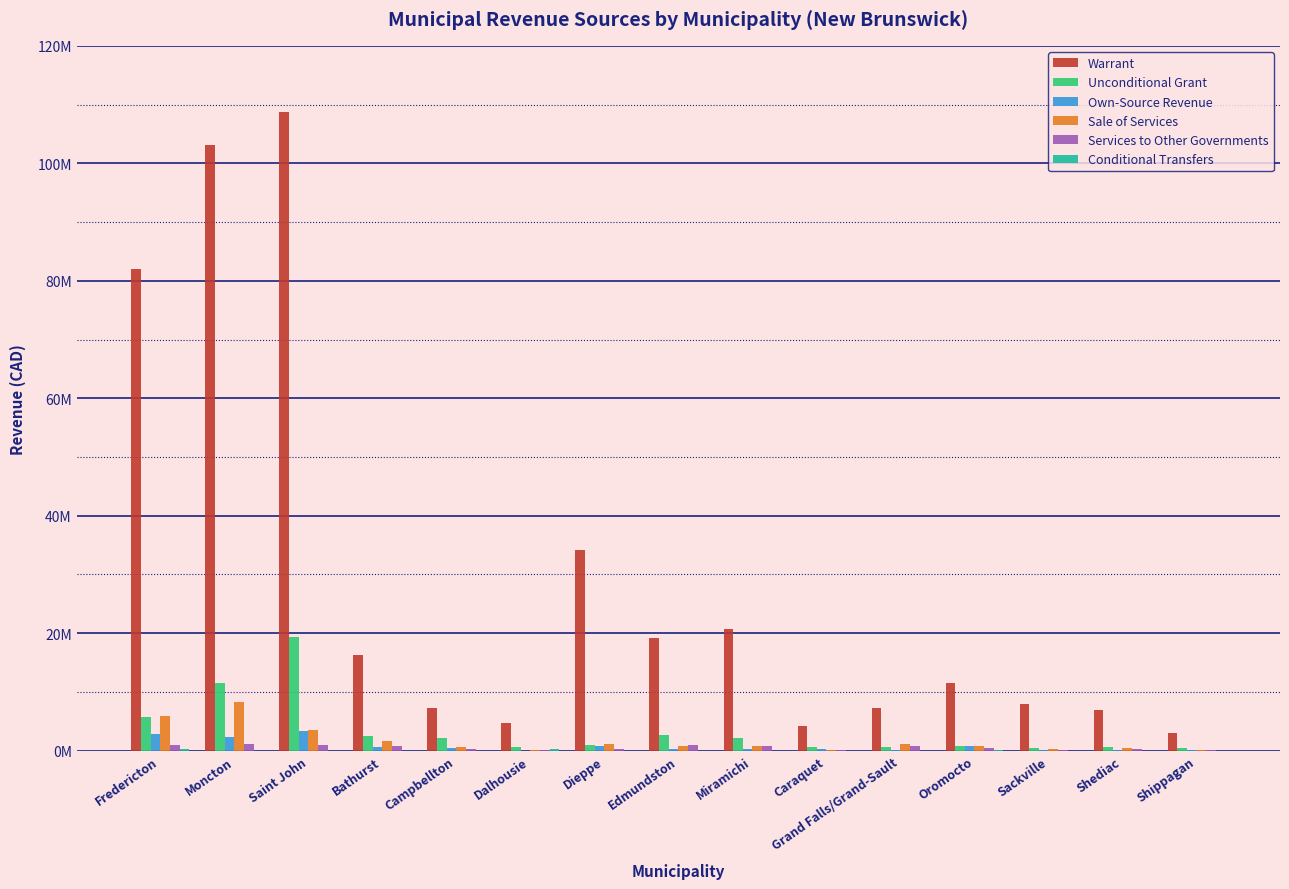

Where does the Unconditional Grant series first go above 944532?

Fredericton